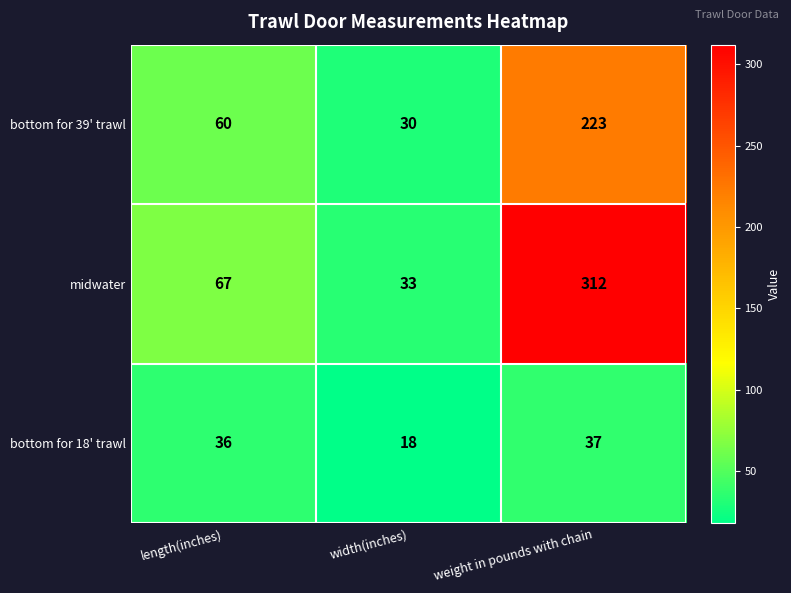

What is the sum of all bottom for 39' trawl values?

313